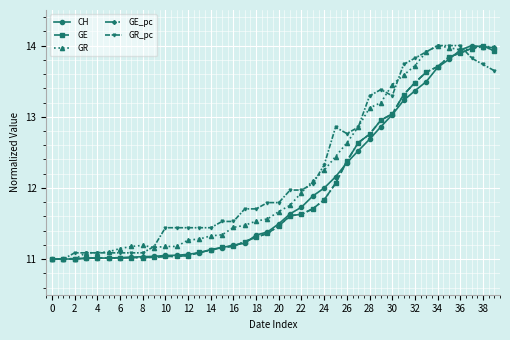

Which series has the largest range (max minus min)?

CH